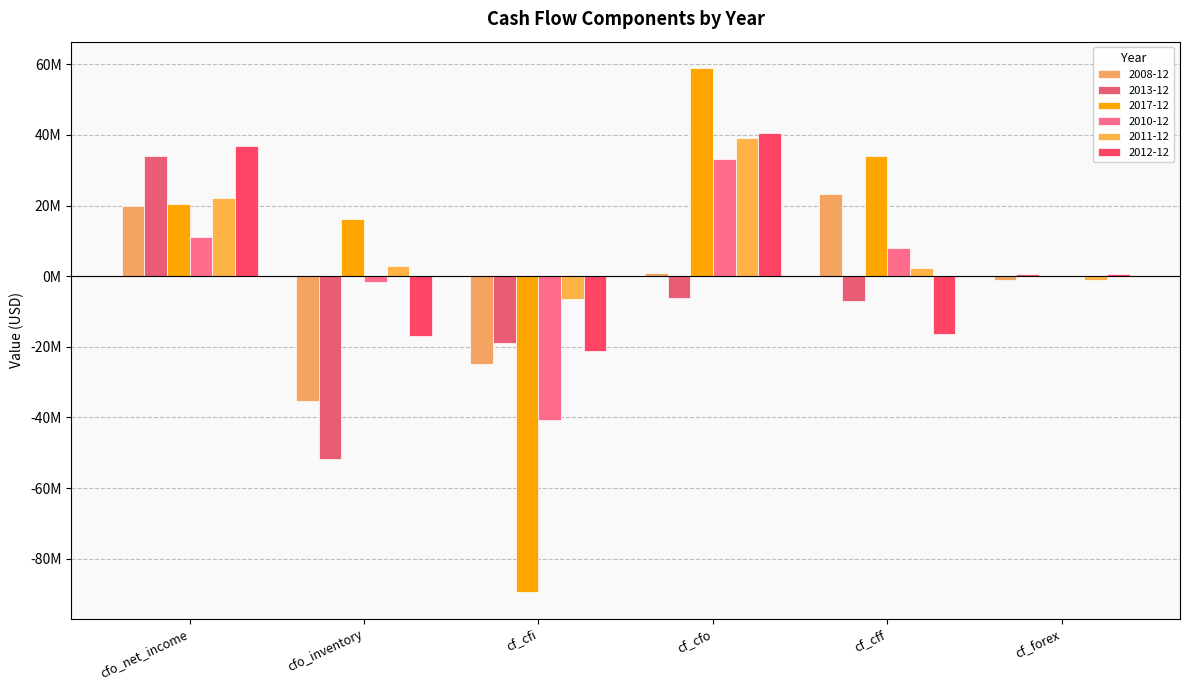

What is the value of the 2013-12 bar at the 1st from the left?

33932000